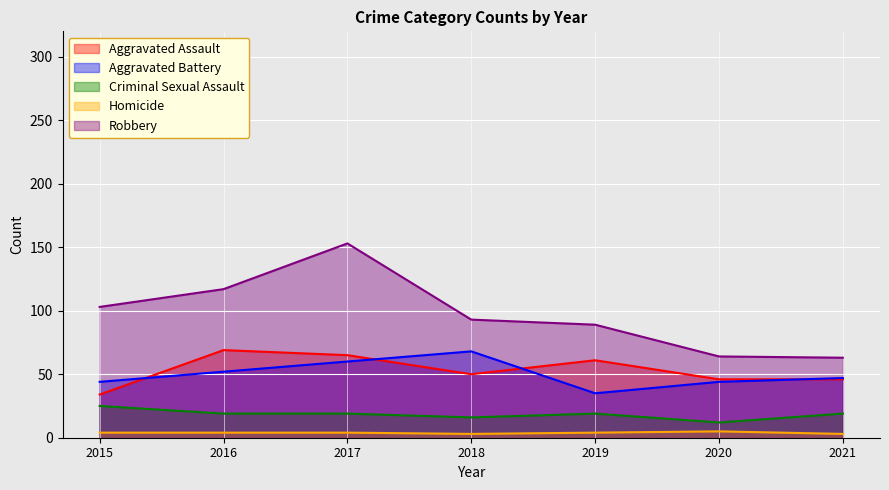

Where does the Robbery series first go above 93?

2015